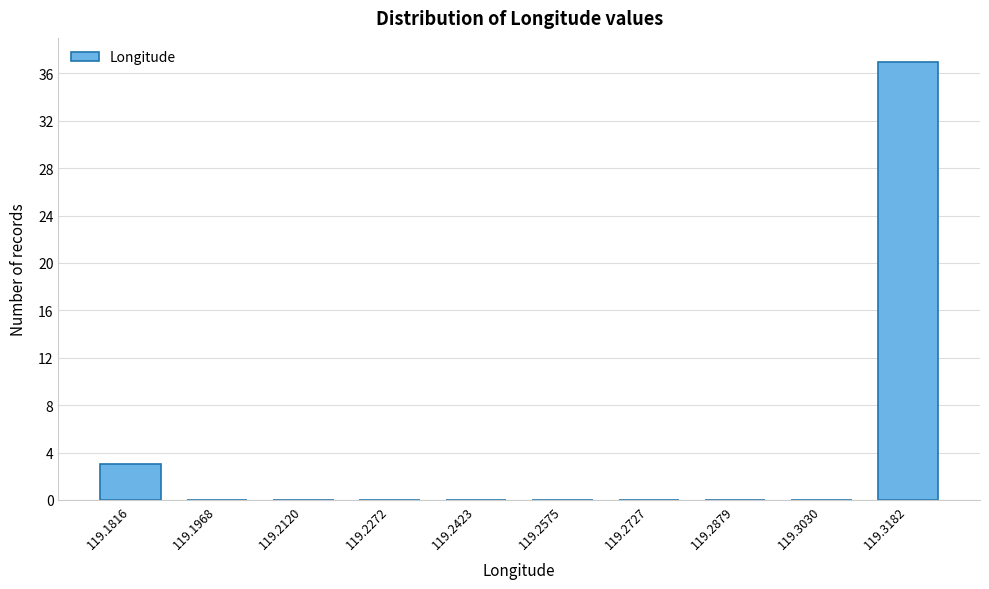

Reading right to left, list all the values displayed in this chart.

119.3182=37	119.3030=0	119.2879=0	119.2727=0	119.2575=0	119.2423=0	119.2272=0	119.2120=0	119.1968=0	119.1816=3